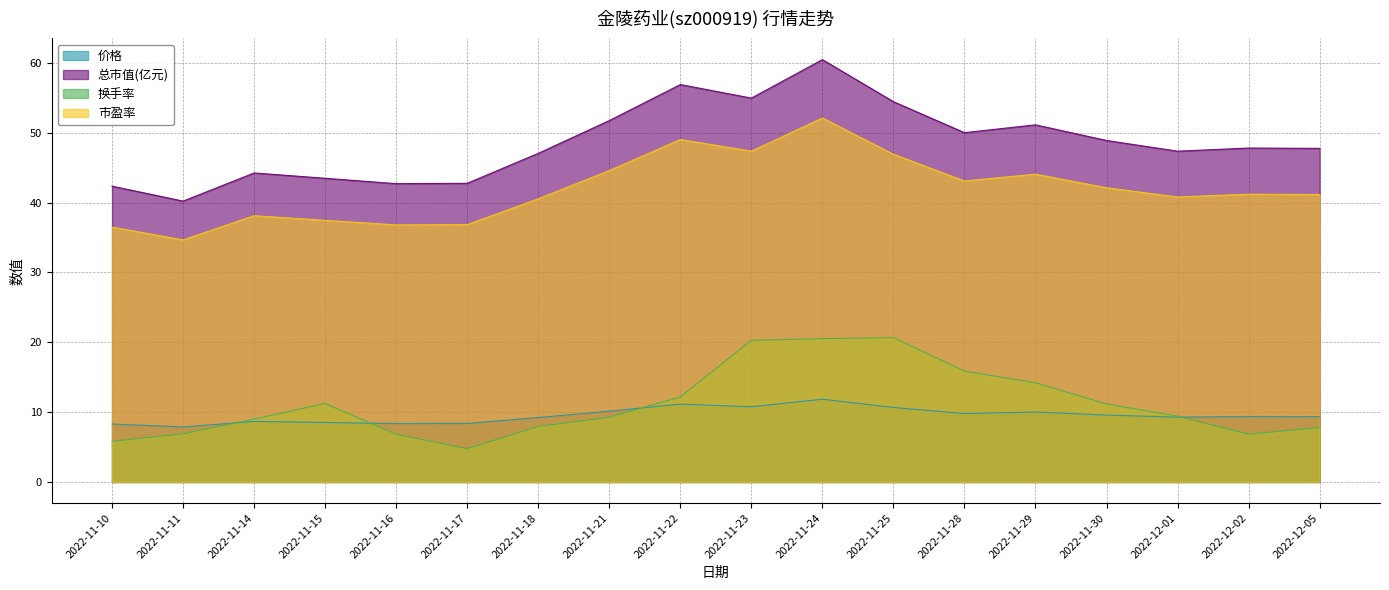

What is the maximum value shown in the chart?

60.5